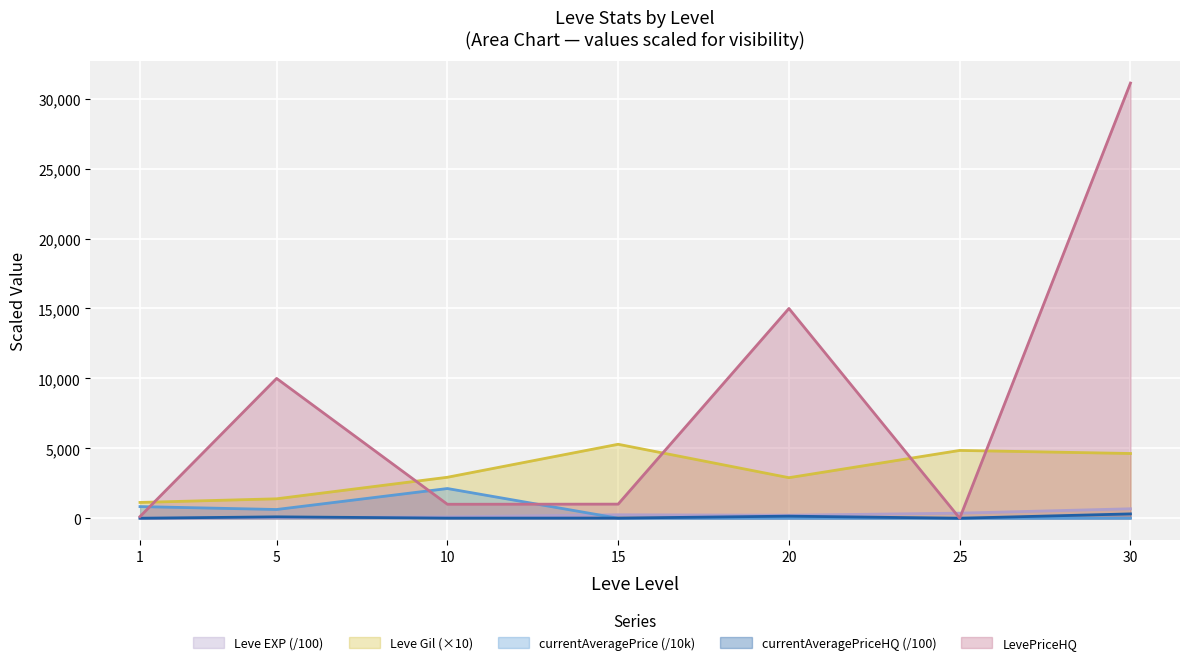

What is the value of the currentAveragePrice point at the 5th from the left?

2.8